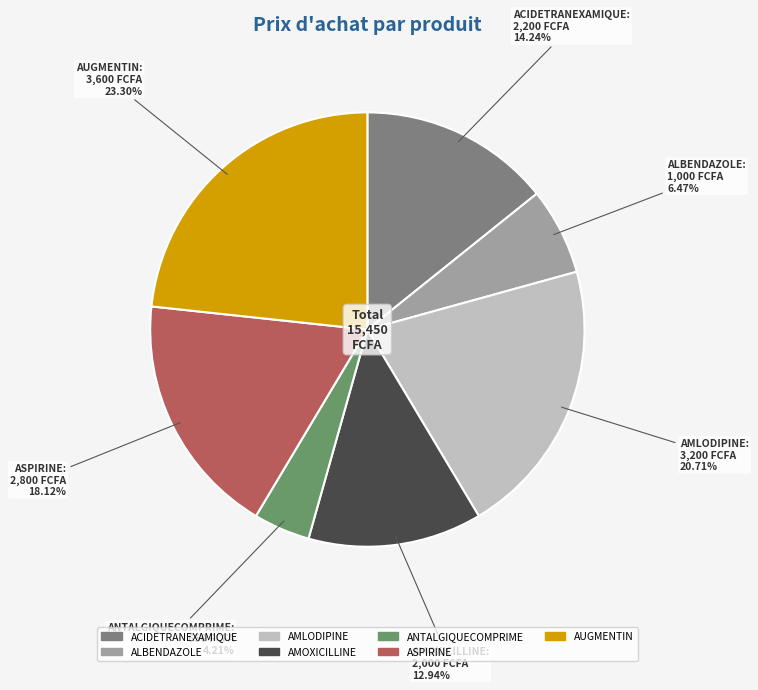

What is the largest slice in the pie chart?

AUGMENTIN